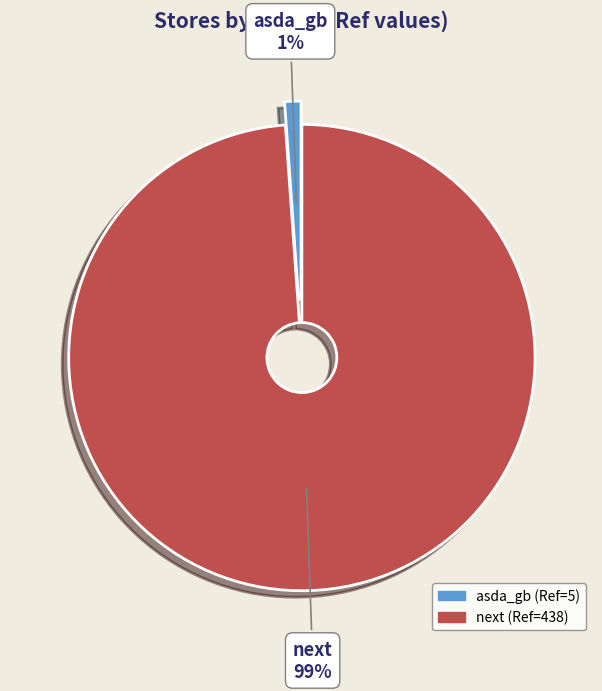

How many slices are in this pie chart?

2